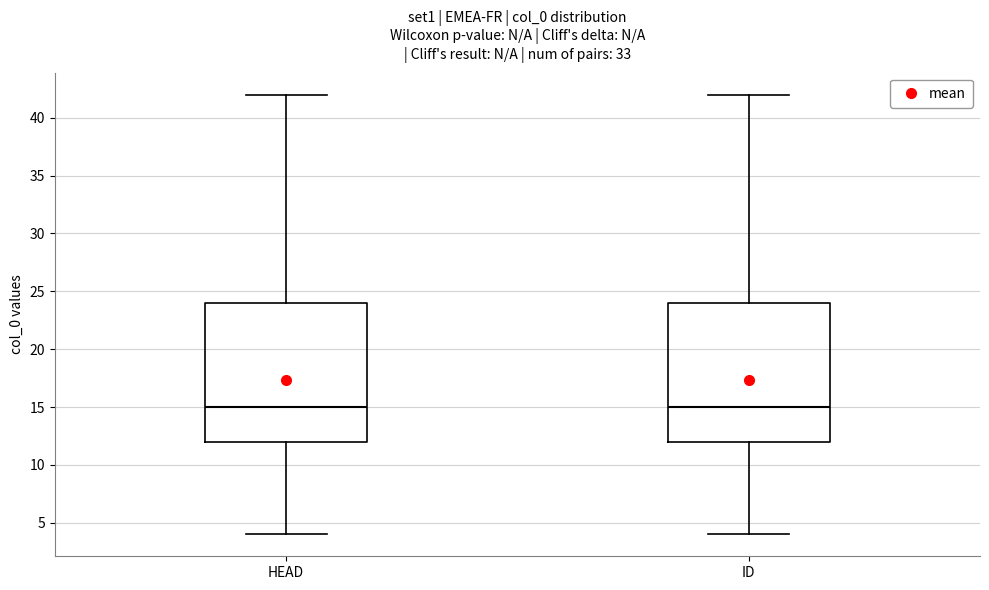

Reading left to right, transcribe this box plot: for each box, give where its median line is, the range the box spans, and where its two whiskers end, as read against the y-axis. The values are not printed on the chart, so give them approximately, as read against the axis.

HEAD: median 15, box 12 to 24, whiskers 4 to 42
ID: median 15, box 12 to 24, whiskers 4 to 42